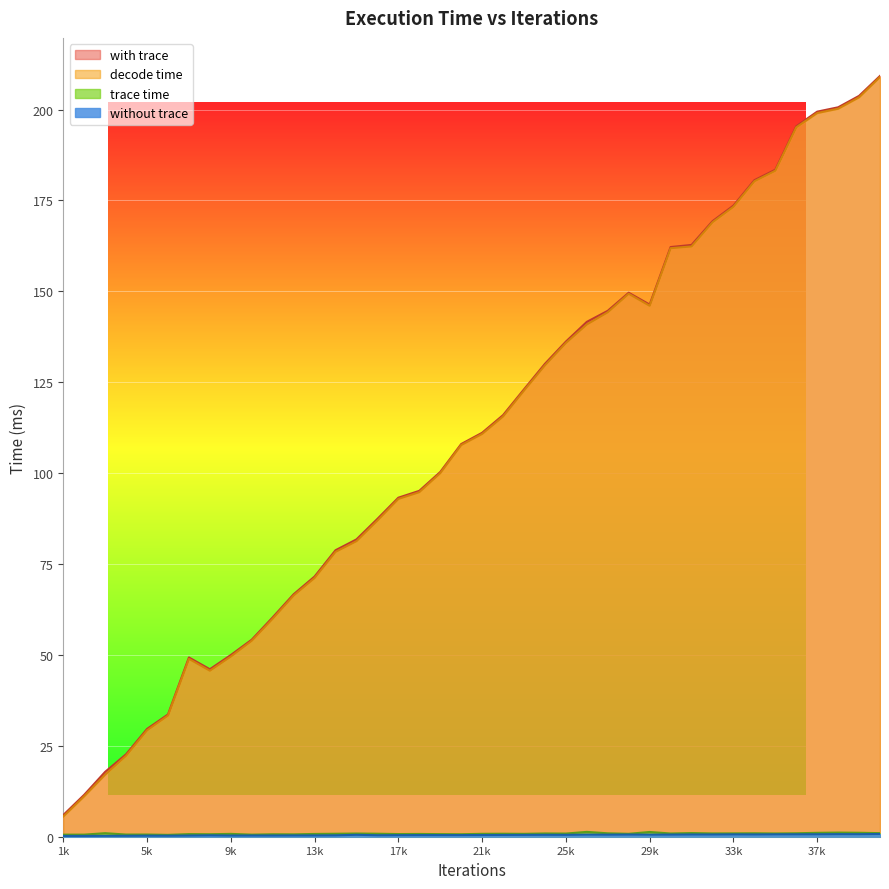

At 23000, list the series in order from smallest to largest.

without trace, trace time, decode time, with trace